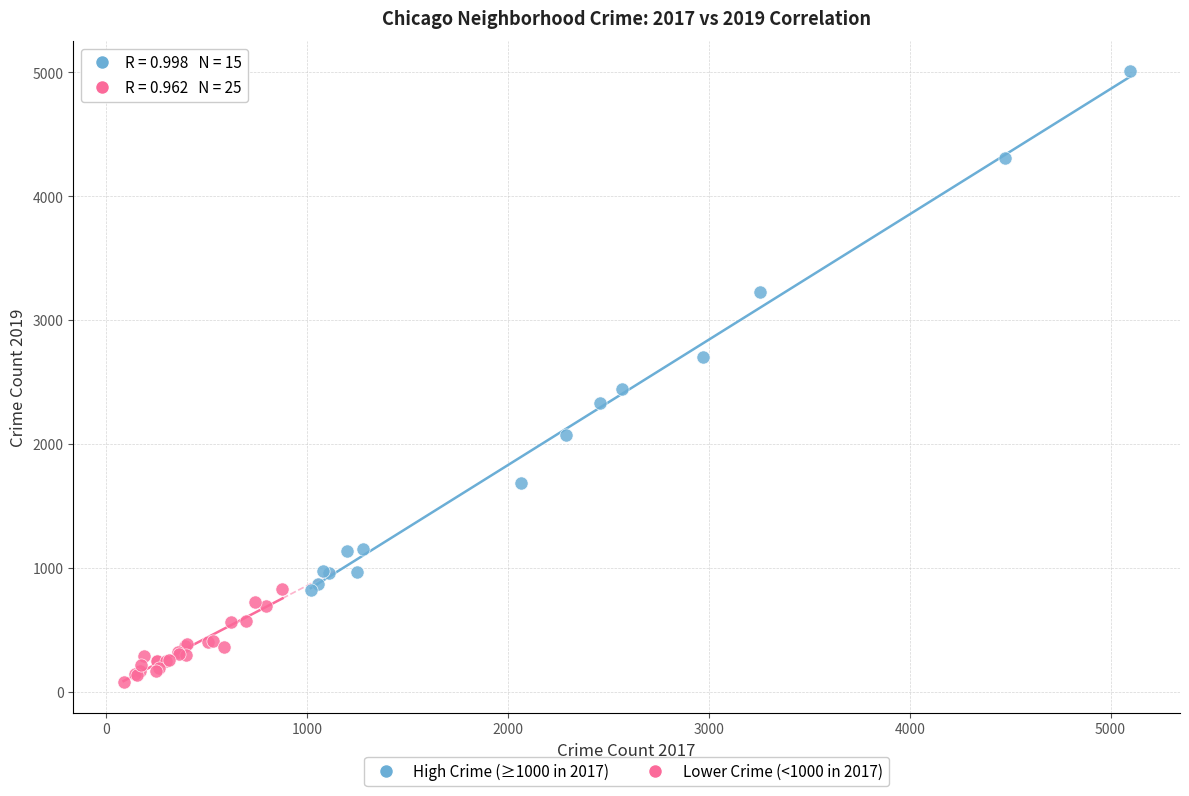

Which series contains the highest Y value?

High Crime (≥1000 in 2017)